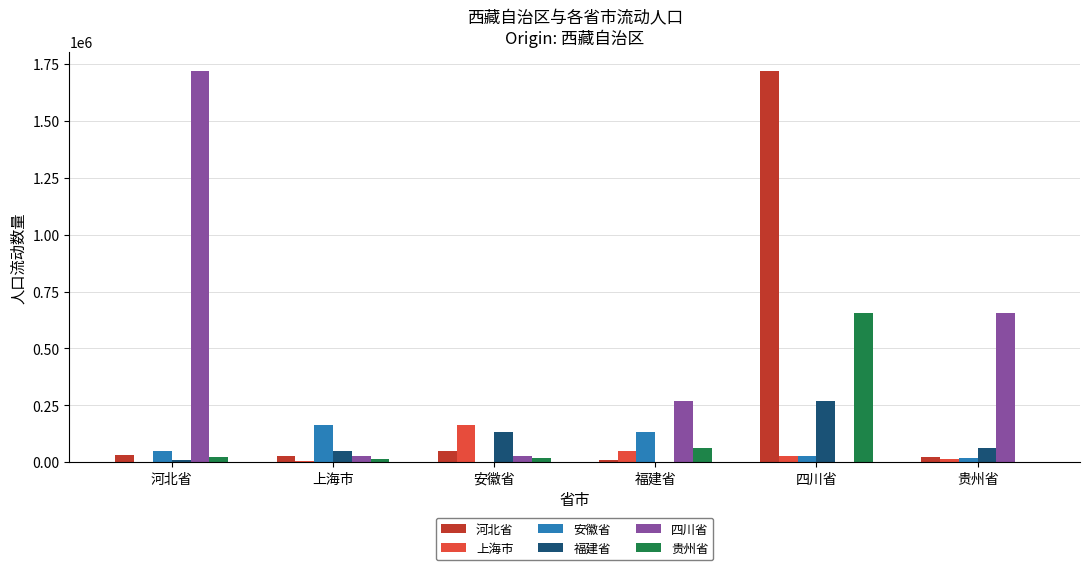

What is the total value across all series at 贵州省?

770678